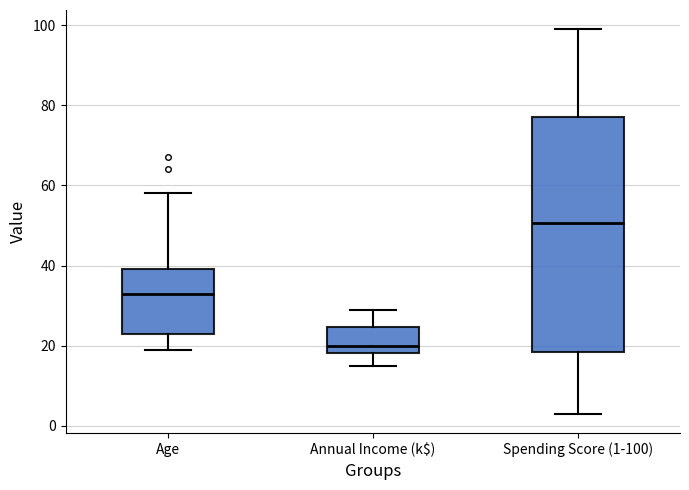

Comparing the boxes themselves (not the whiskers), which one is the tallest?

Spending Score (1-100)